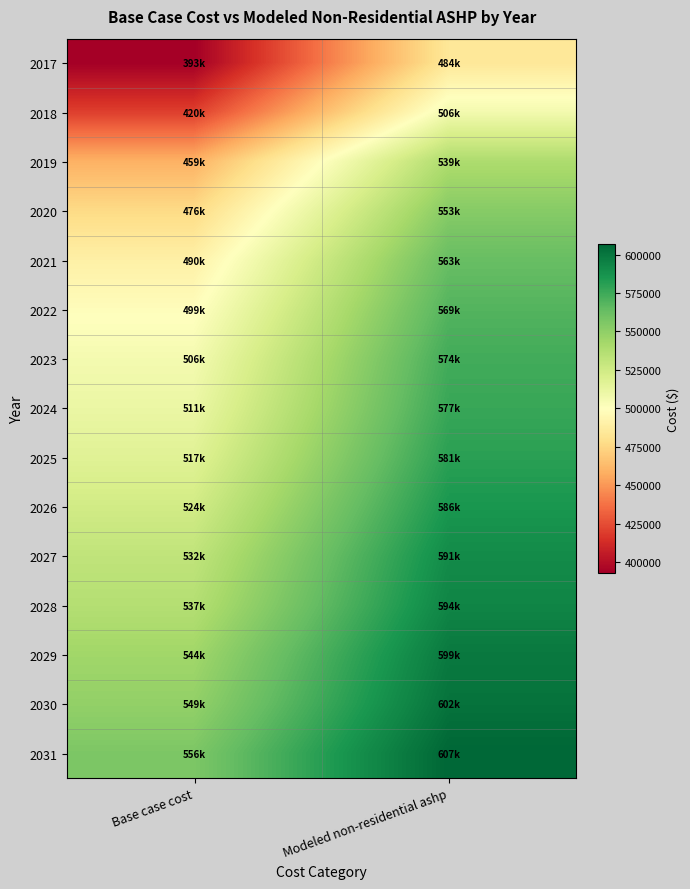

Reading left to right, what are all the values shown in this chart?

2017: Base case cost=393080.1	Modeled non-residential ashp=484250.2
2018: Base case cost=420058.3	Modeled non-residential ashp=506346.7
2019: Base case cost=459299.5	Modeled non-residential ashp=539366.4
2020: Base case cost=476467.5	Modeled non-residential ashp=552843.9
2021: Base case cost=489956.6	Modeled non-residential ashp=563098.5
2022: Base case cost=498540.6	Modeled non-residential ashp=569041.1
2023: Base case cost=505898.3	Modeled non-residential ashp=573935.0
2024: Base case cost=510803.5	Modeled non-residential ashp=576691.1
2025: Base case cost=516934.9	Modeled non-residential ashp=580572.6
2026: Base case cost=524292.6	Modeled non-residential ashp=585578.7
2027: Base case cost=531650.3	Modeled non-residential ashp=590620.5
2028: Base case cost=536555.5	Modeled non-residential ashp=593521.1
2029: Base case cost=543913.2	Modeled non-residential ashp=598631.7
2030: Base case cost=548818.3	Modeled non-residential ashp=601599.5
2031: Base case cost=556176.0	Modeled non-residential ashp=606775.8